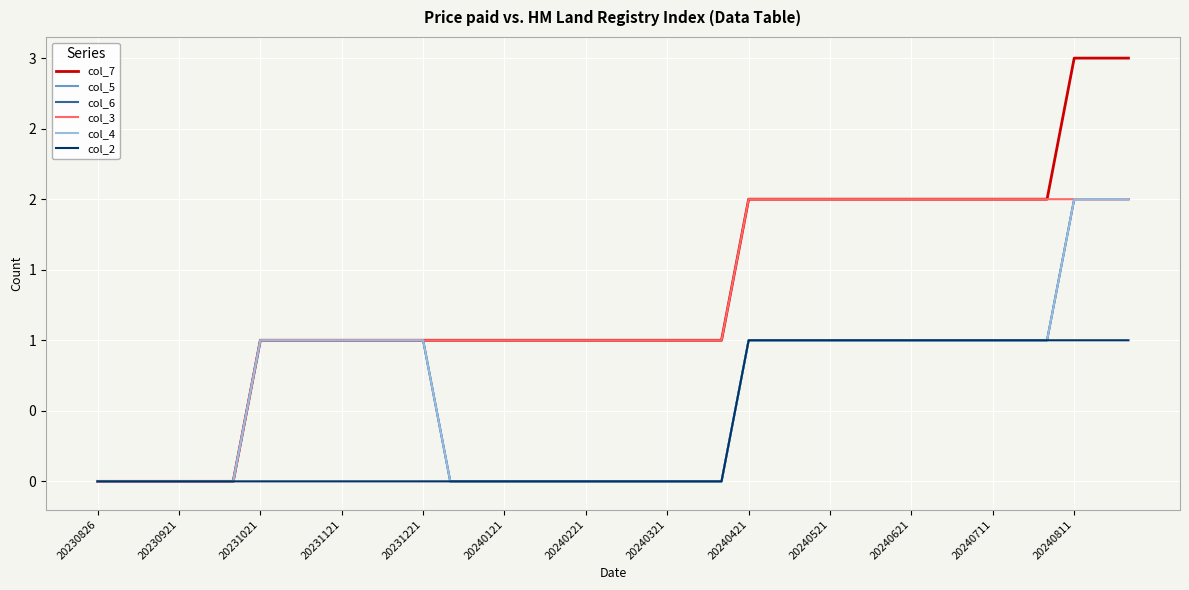

Does the chart display data point markers on the line(s)?

No